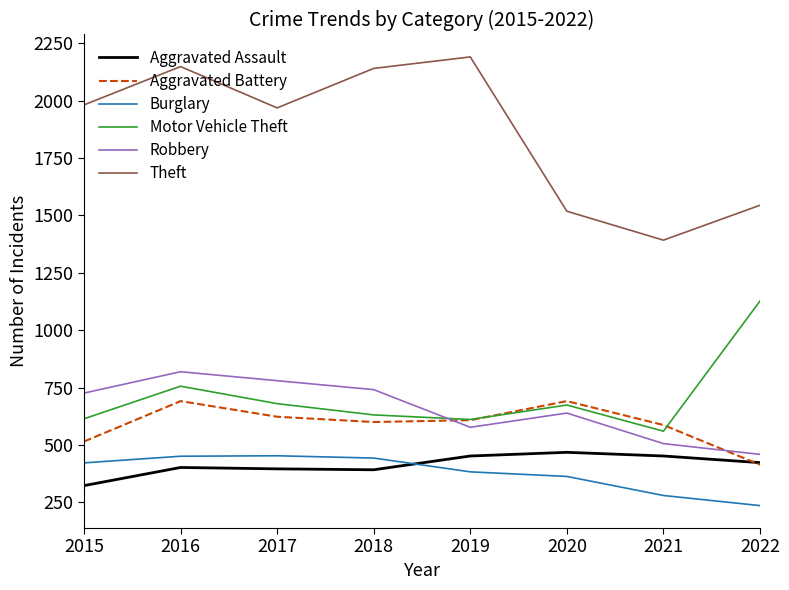

What is the greatest value displayed?

2190